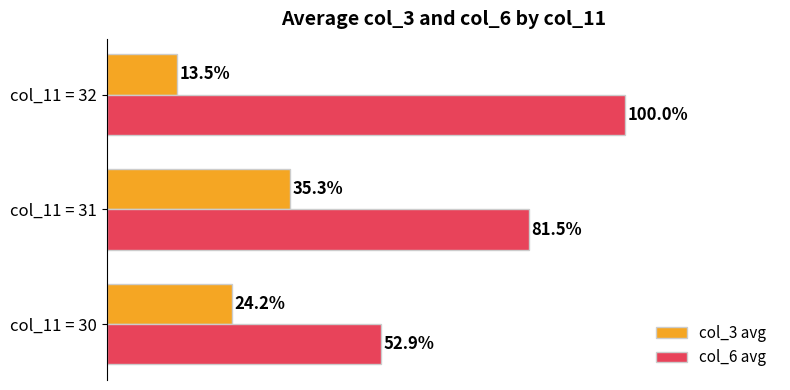

Which series has the largest range (max minus min)?

col_6 avg